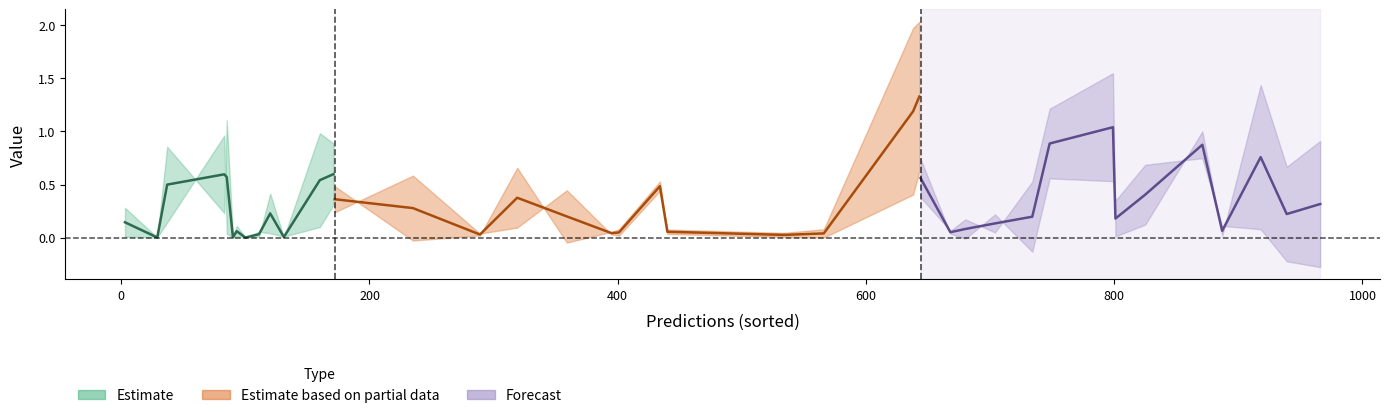

What is the difference between the highest and lowest values at 8?

1.0